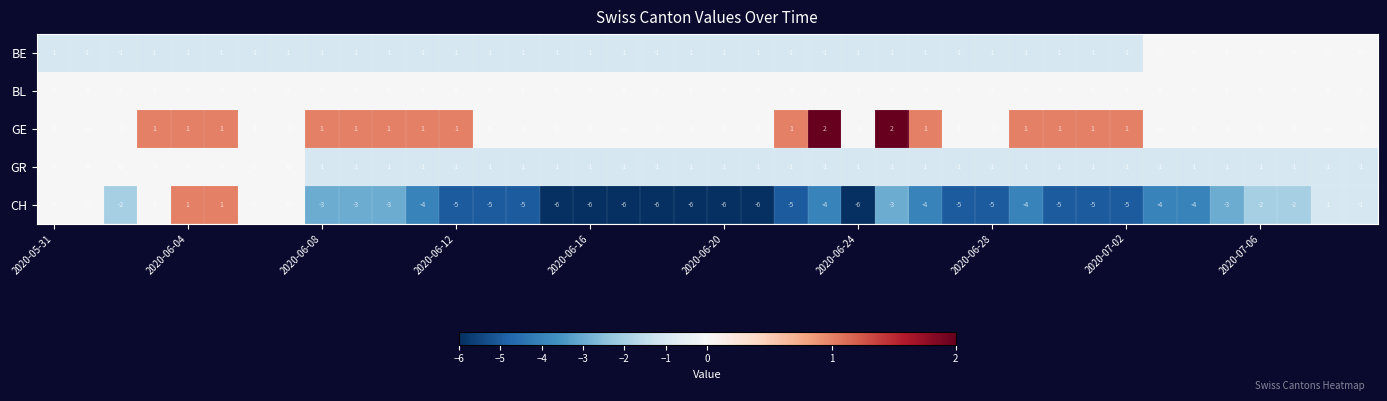

Count the GR values in the range -1 to 0.

40